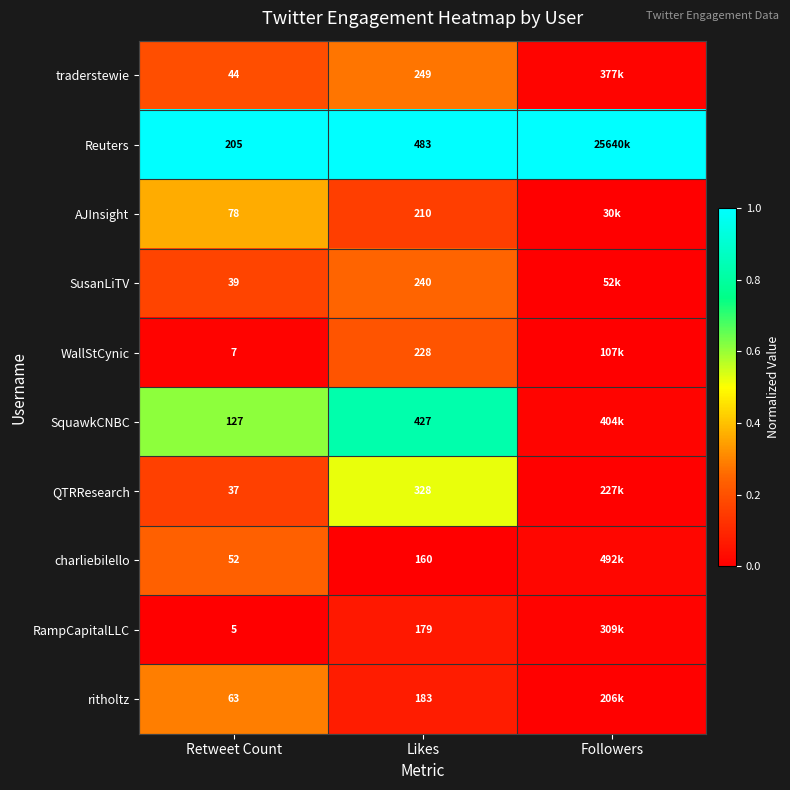

At Retweet Count, list the series in order from smallest to largest.

RampCapitalLLC, WallStCynic, QTRResearch, SusanLiTV, traderstewie, charliebilello, ritholtz, AJInsight, SquawkCNBC, Reuters